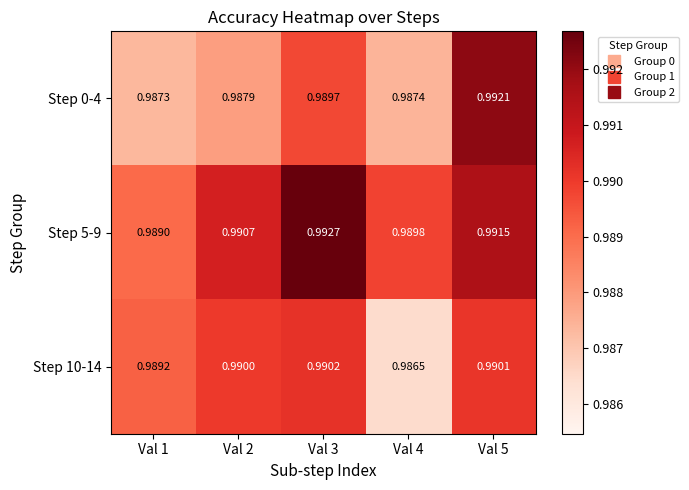

Is the value of Step 10-14 at Val 1 greater than the value of Step 5-9 at Val 3?

No